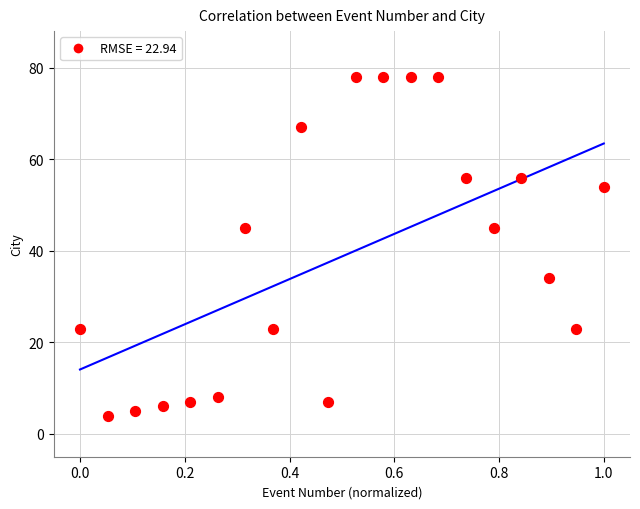

What is the range of Y values (max minus min)?

74